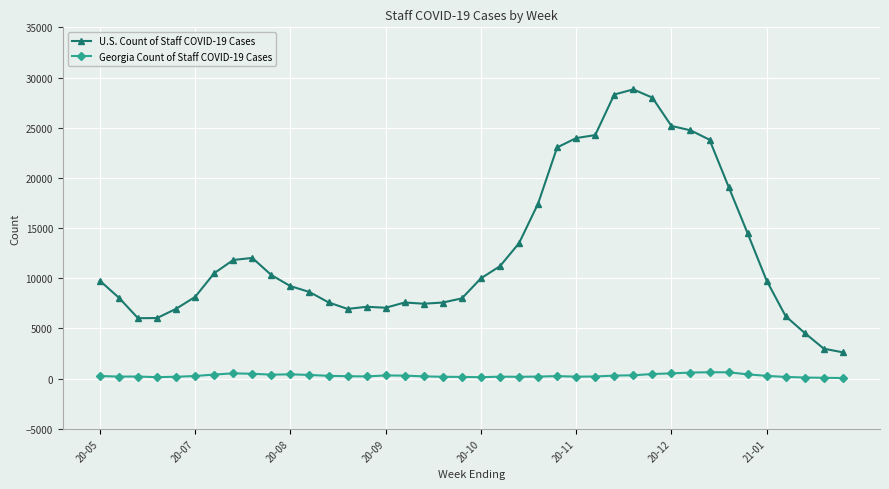

True or false: U.S. Count of Staff COVID-19 Cases has more than 0 interior local peaks.

True